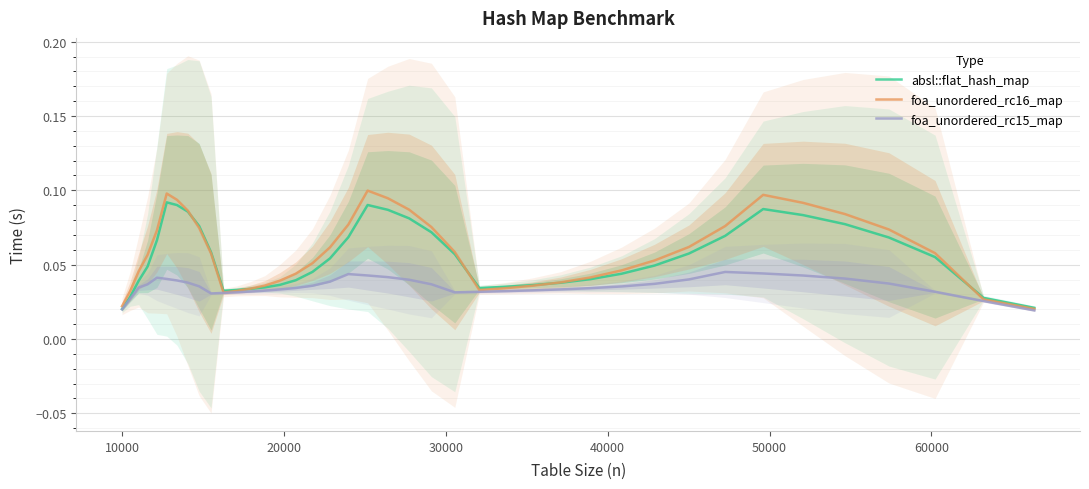

Which series ends up on top after the final intersection of absl::flat_hash_map and foa_unordered_rc16_map?

absl::flat_hash_map